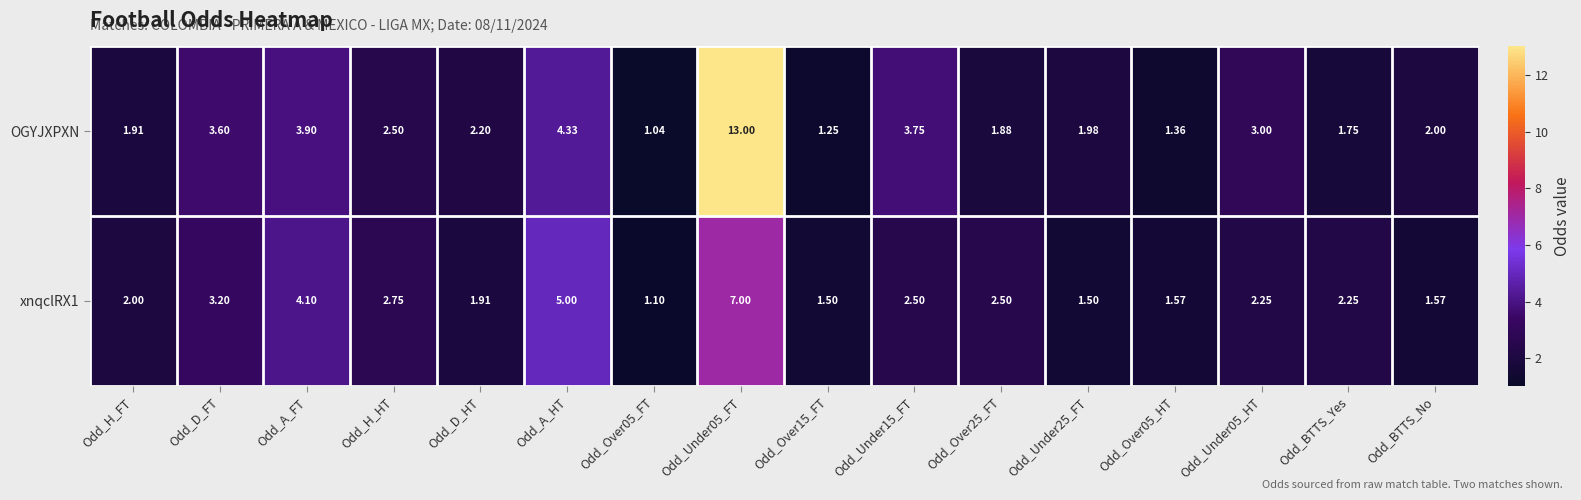

Which series changed the most between Odd_Over05_HT and Odd_BTTS_No?

OGYJXPXN